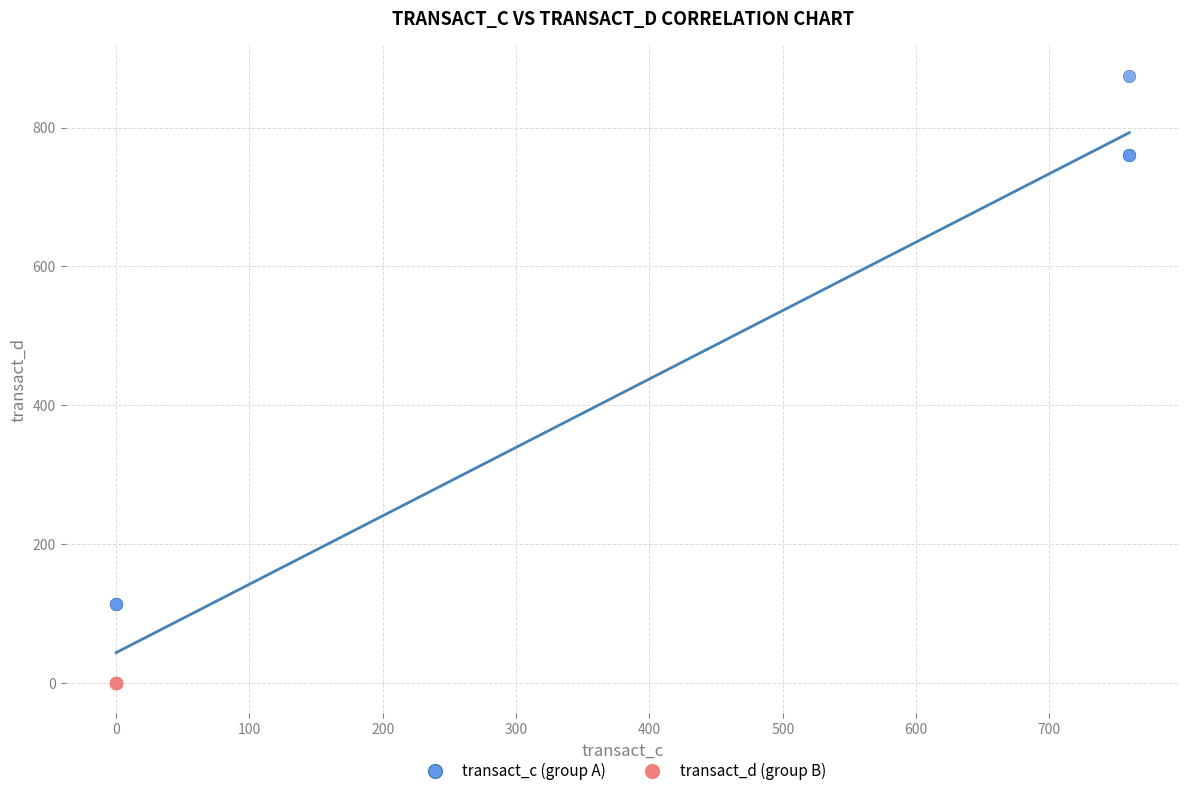

Which series contains the highest Y value?

transact_c (group A)